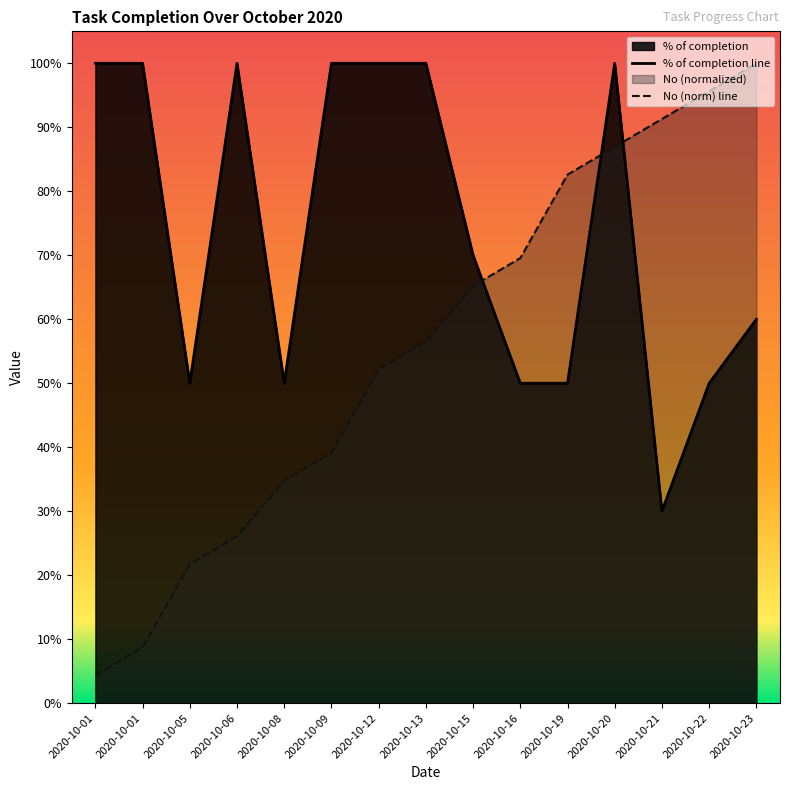

What are all the series names shown in the legend?

% of completion, No